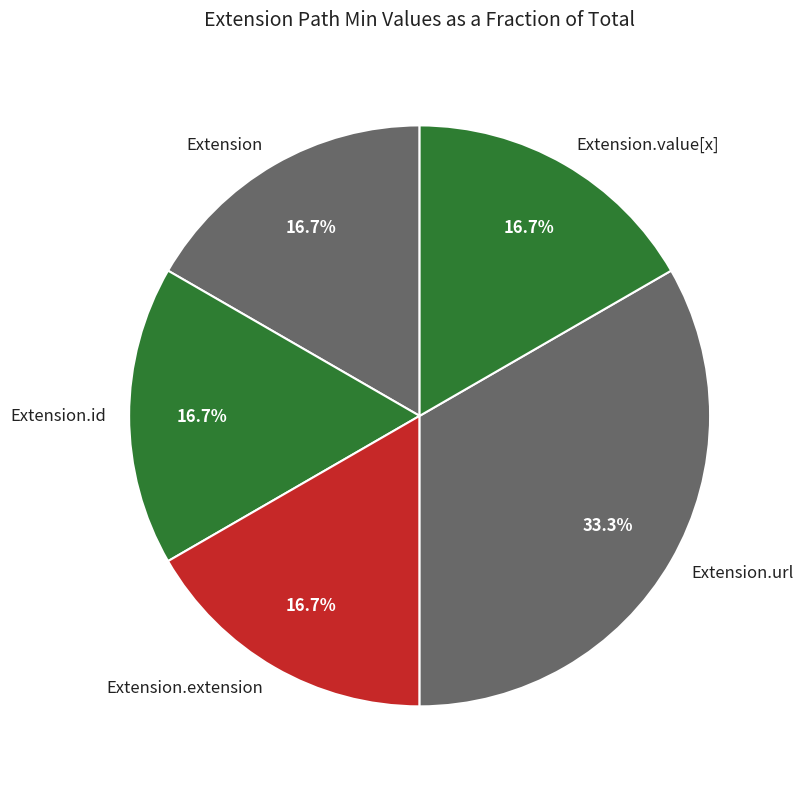

Is Extension.id the majority of the pie?

No